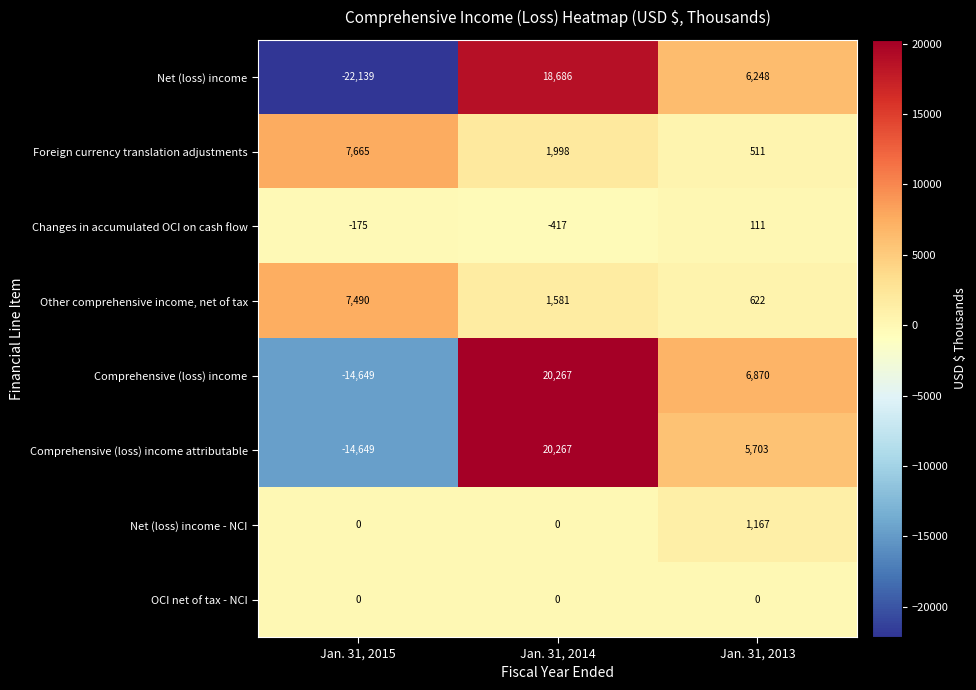

Rank the series at Jan. 31, 2013 from lowest to highest value.

OCI net of tax - NCI, Changes in accumulated OCI on cash flow, Foreign currency translation adjustments, Other comprehensive income, net of tax, Net (loss) income - NCI, Comprehensive (loss) income attributable, Net (loss) income, Comprehensive (loss) income